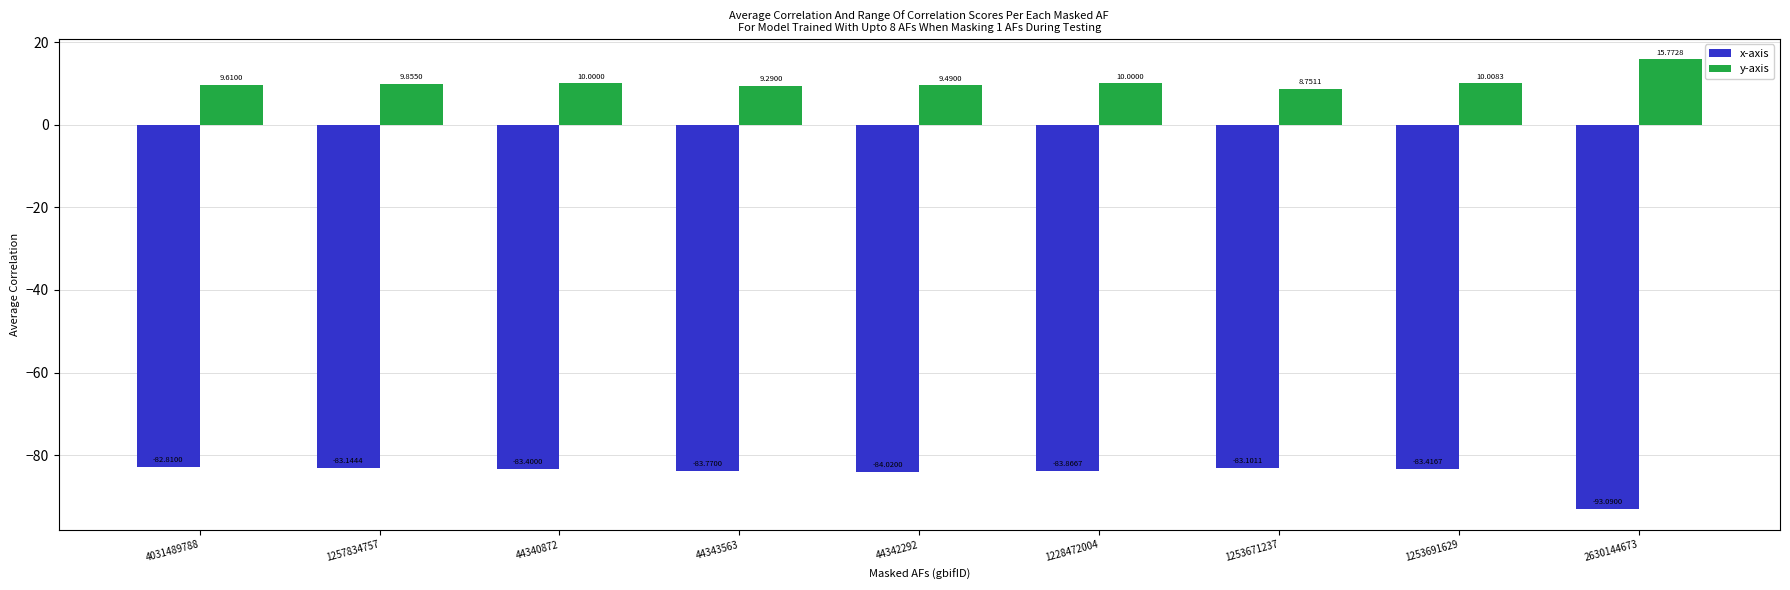

Are the bars horizontal?

No